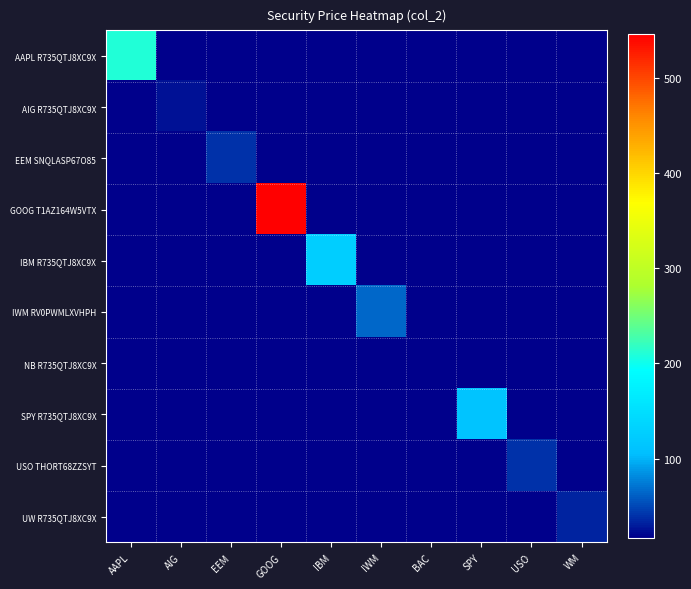

Reading left to right, extract all data points from this chart.

AAPL R735QTJ8XC9X: AAPL=209.3	AIG=0.0	EEM=0.0	GOOG=0.0	IBM=0.0	IWM=0.0	BAC=0.0	SPY=0.0	USO=0.0	WM=0.0
AIG R735QTJ8XC9X: AAPL=0.0	AIG=24.8	EEM=0.0	GOOG=0.0	IBM=0.0	IWM=0.0	BAC=0.0	SPY=0.0	USO=0.0	WM=0.0
EEM SNQLASP67O85: AAPL=0.0	AIG=0.0	EEM=40.1	GOOG=0.0	IBM=0.0	IWM=0.0	BAC=0.0	SPY=0.0	USO=0.0	WM=0.0
GOOG T1AZ164W5VTX: AAPL=0.0	AIG=0.0	EEM=0.0	GOOG=545.3	IBM=0.0	IWM=0.0	BAC=0.0	SPY=0.0	USO=0.0	WM=0.0
IBM R735QTJ8XC9X: AAPL=0.0	AIG=0.0	EEM=0.0	GOOG=0.0	IBM=126.9	IWM=0.0	BAC=0.0	SPY=0.0	USO=0.0	WM=0.0
IWM RV0PWMLXVHPH: AAPL=0.0	AIG=0.0	EEM=0.0	GOOG=0.0	IBM=0.0	IWM=65.1	BAC=0.0	SPY=0.0	USO=0.0	WM=0.0
NB R735QTJ8XC9X: AAPL=0.0	AIG=0.0	EEM=0.0	GOOG=0.0	IBM=0.0	IWM=0.0	BAC=16.4	SPY=0.0	USO=0.0	WM=0.0
SPY R735QTJ8XC9X: AAPL=0.0	AIG=0.0	EEM=0.0	GOOG=0.0	IBM=0.0	IWM=0.0	BAC=0.0	SPY=112.3	USO=0.0	WM=0.0
USO THORT68ZZSYT: AAPL=0.0	AIG=0.0	EEM=0.0	GOOG=0.0	IBM=0.0	IWM=0.0	BAC=0.0	SPY=0.0	USO=39.4	WM=0.0
UW R735QTJ8XC9X: AAPL=0.0	AIG=0.0	EEM=0.0	GOOG=0.0	IBM=0.0	IWM=0.0	BAC=0.0	SPY=0.0	USO=0.0	WM=33.5